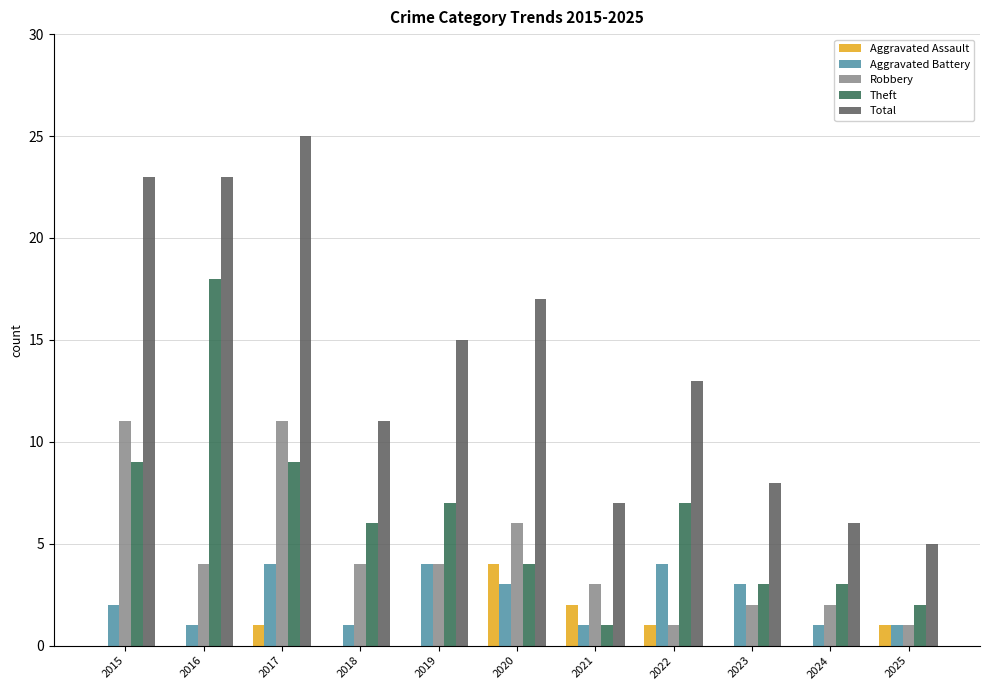

What is the sum of all Aggravated Assault values?

9